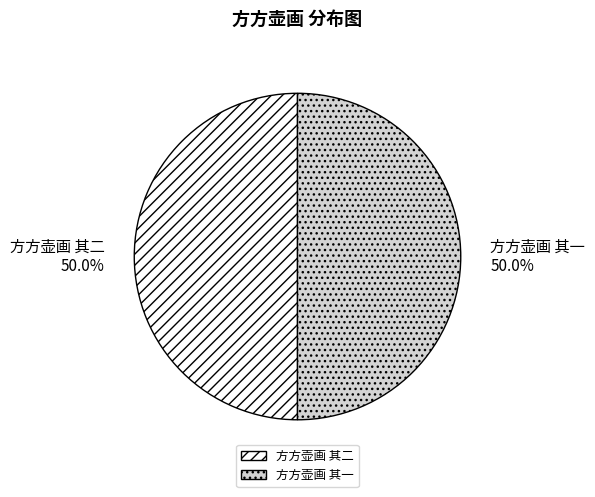

Approximately how many times larger is the value at 方方壶画 其一 compared to 方方壶画 其二?

1.0